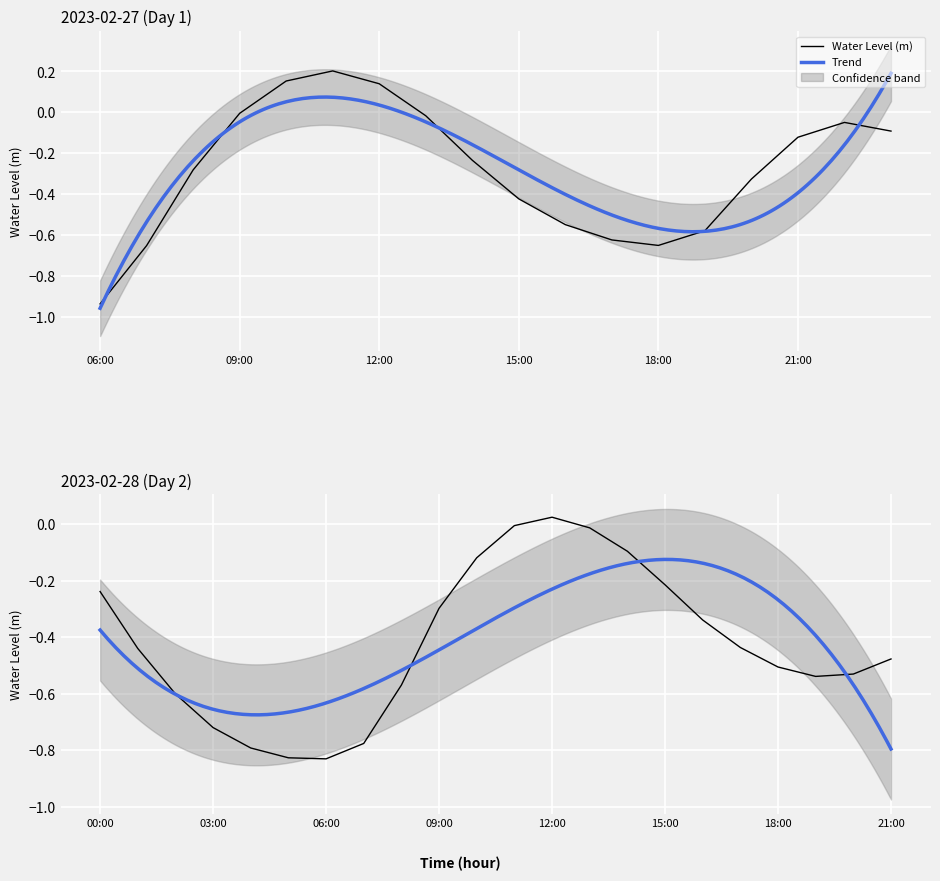

What position from the right is 2023-02-28 14:00?

8